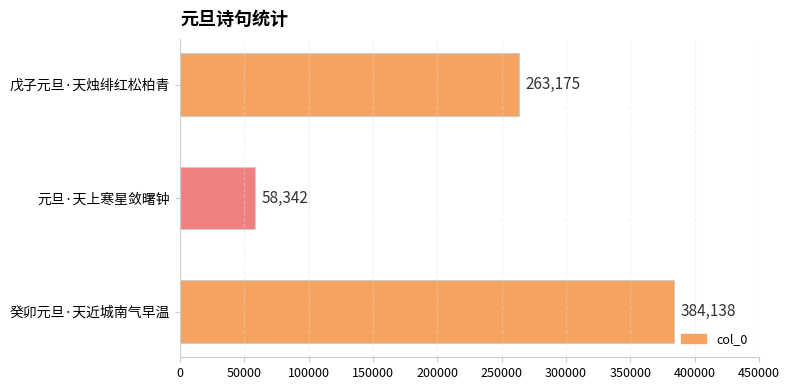

What is the greatest value displayed?

384138